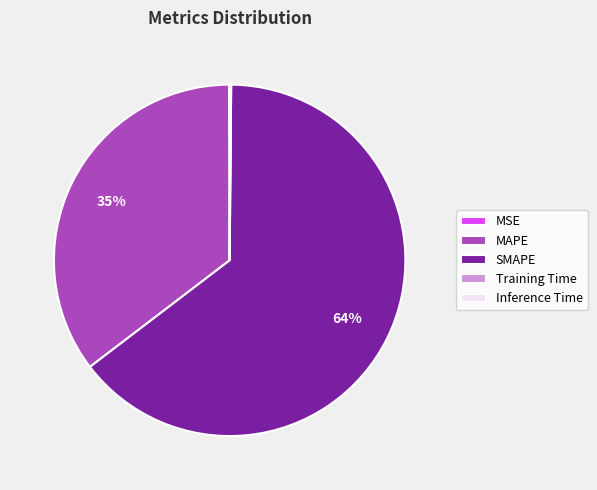

Which slice represents more than half of the pie?

SMAPE